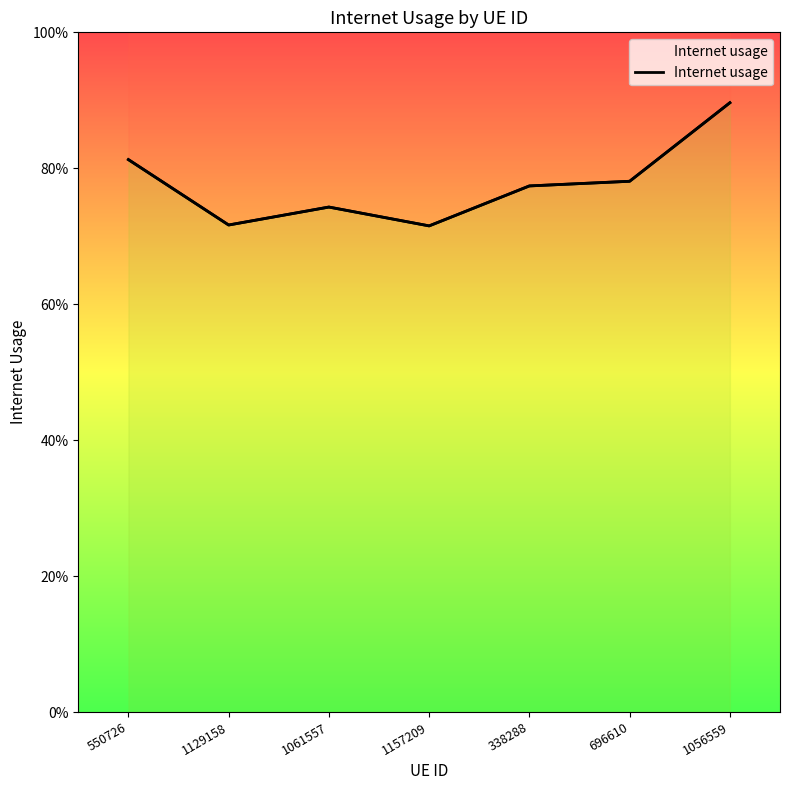

At which category does the data reach its first local peak?

1061557